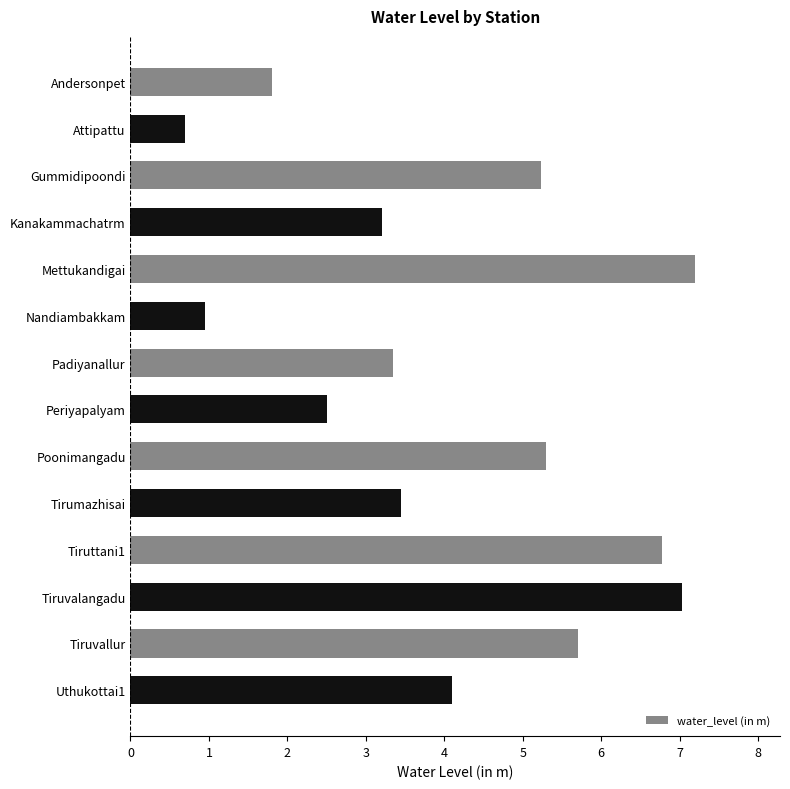

What is the label of the 3rd bar from the top?

Gummidipoondi